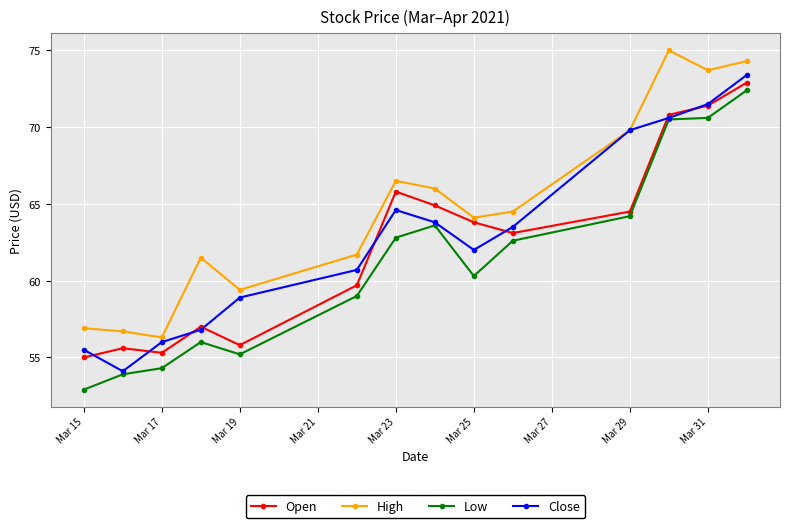

At how many categories does at least one series exceed 60?

10